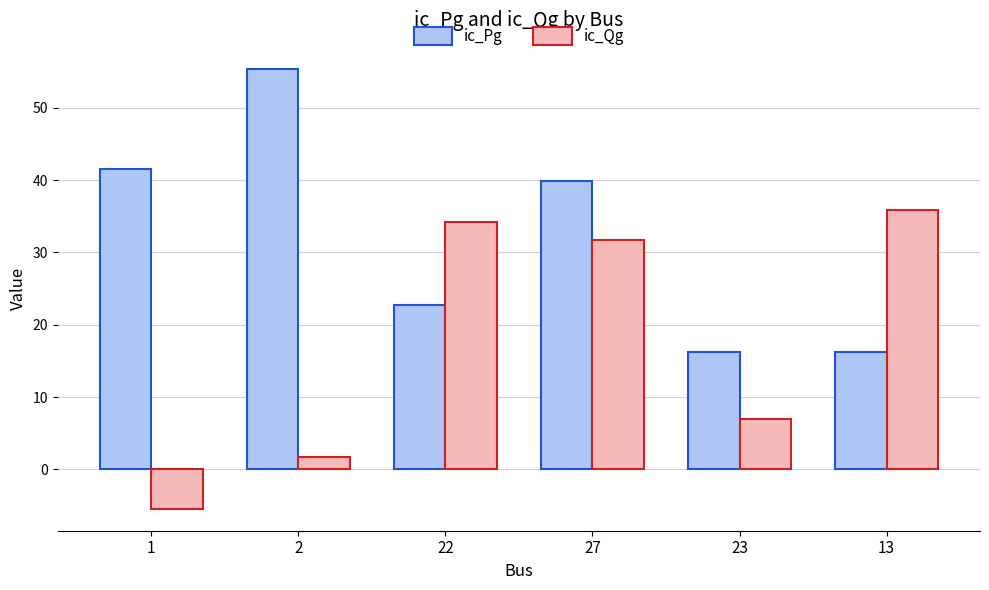

Rank the series by their average value, from highest to lowest.

ic_Pg, ic_Qg